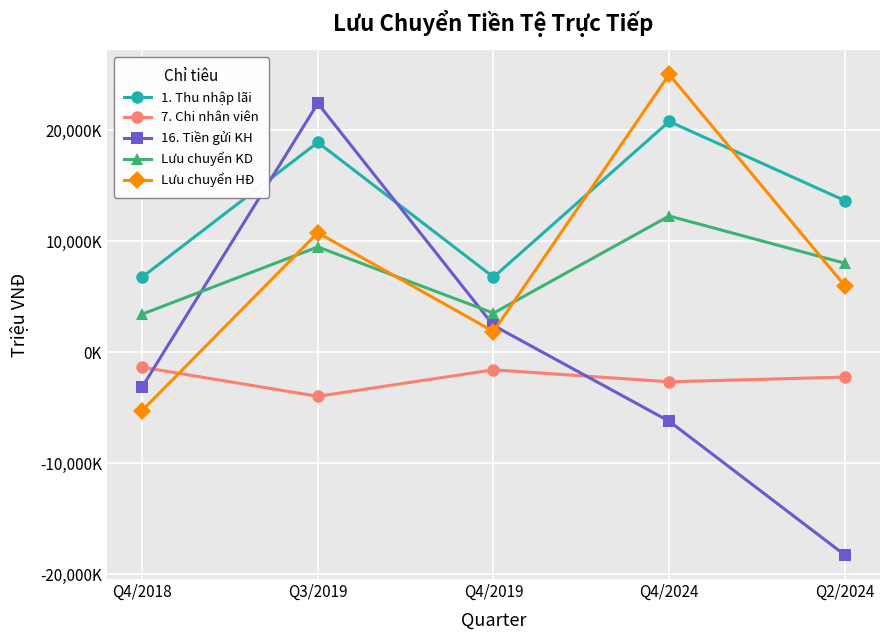

Where do 1. Thu nhập lãi and Lưu chuyển HĐ first cross each other?

Q4/2019 and Q4/2024